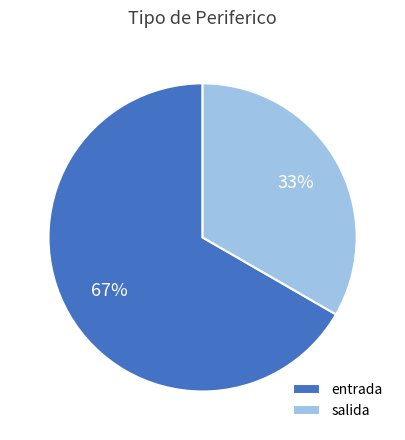

What is the smallest slice in the pie chart?

salida